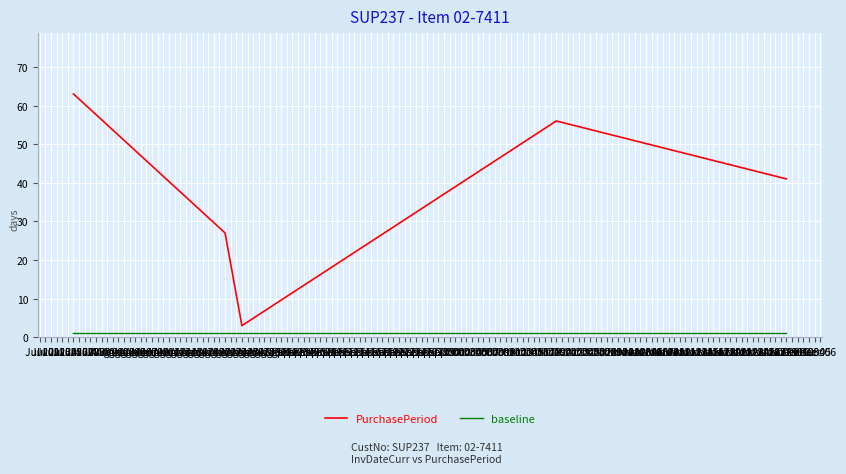

True or false: PurchasePeriod and baseline intersect in this chart.

False